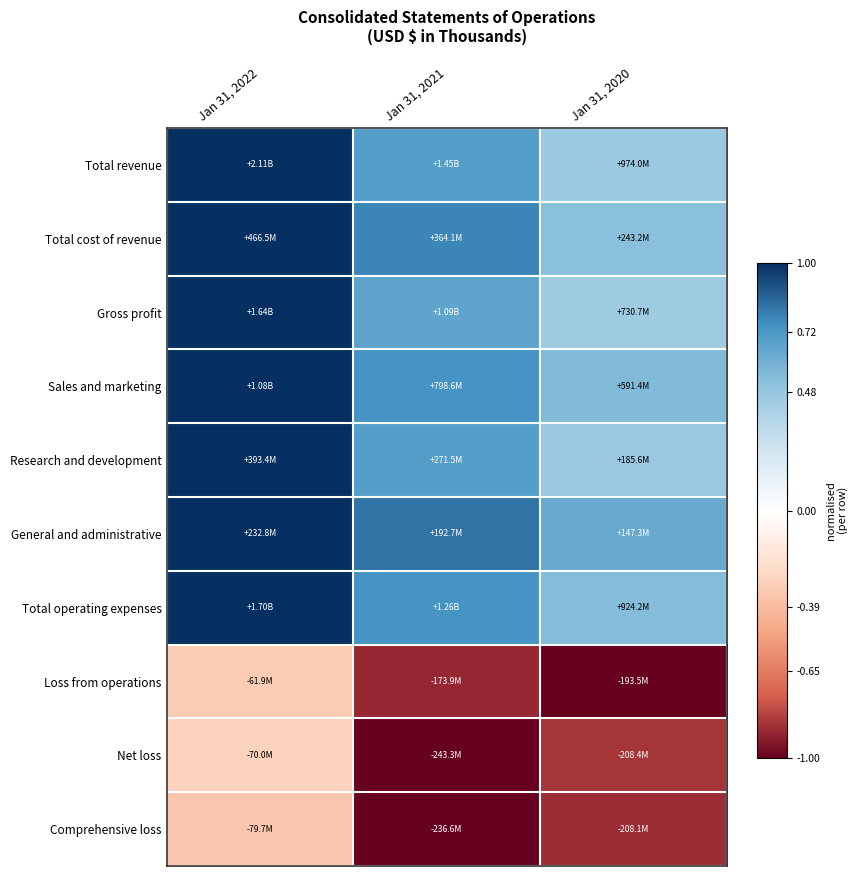

Which has a higher value, Jan 31, 2021 or Jan 31, 2020?

Jan 31, 2021